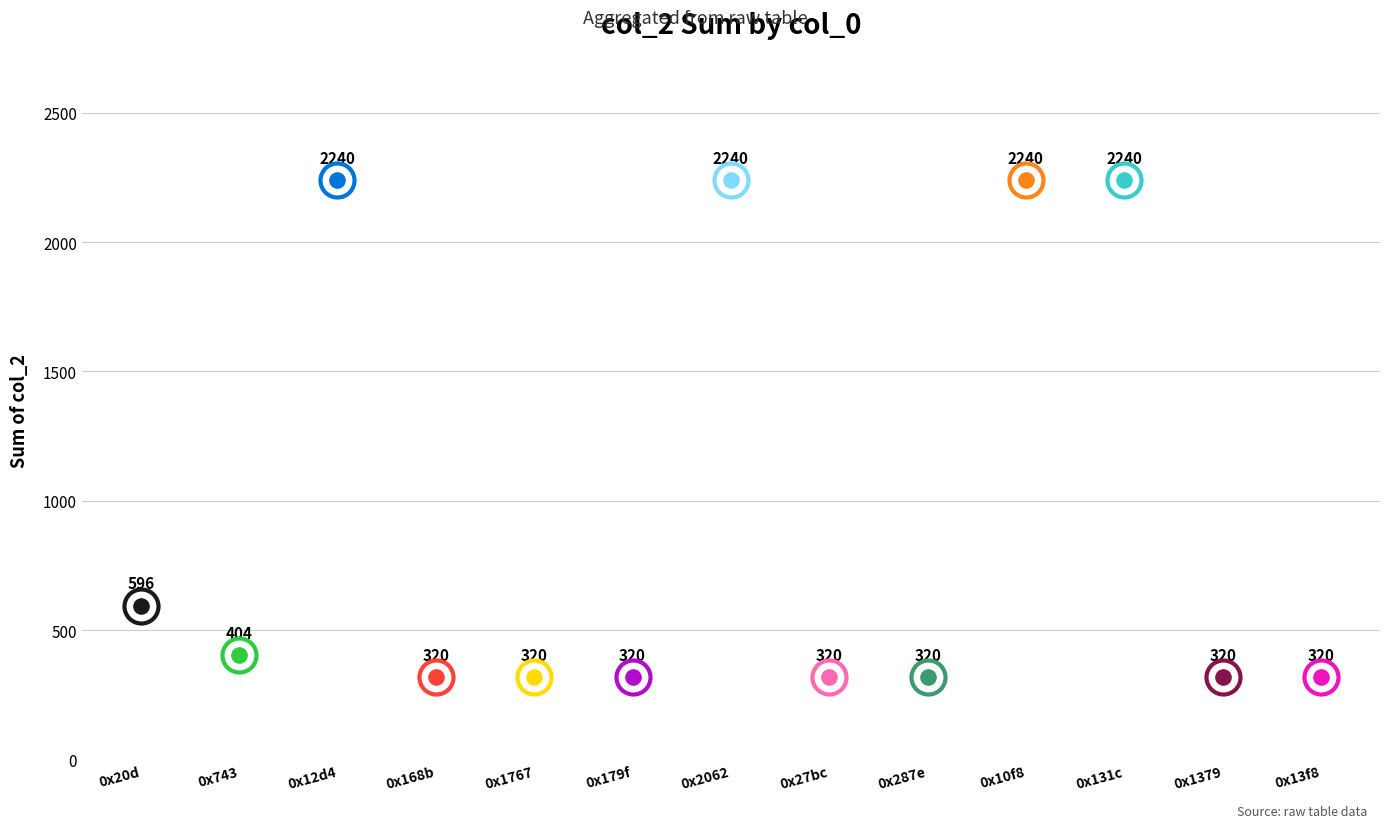

Approximately how many times larger is the value at 0x743 compared to 0x2062?

0.2